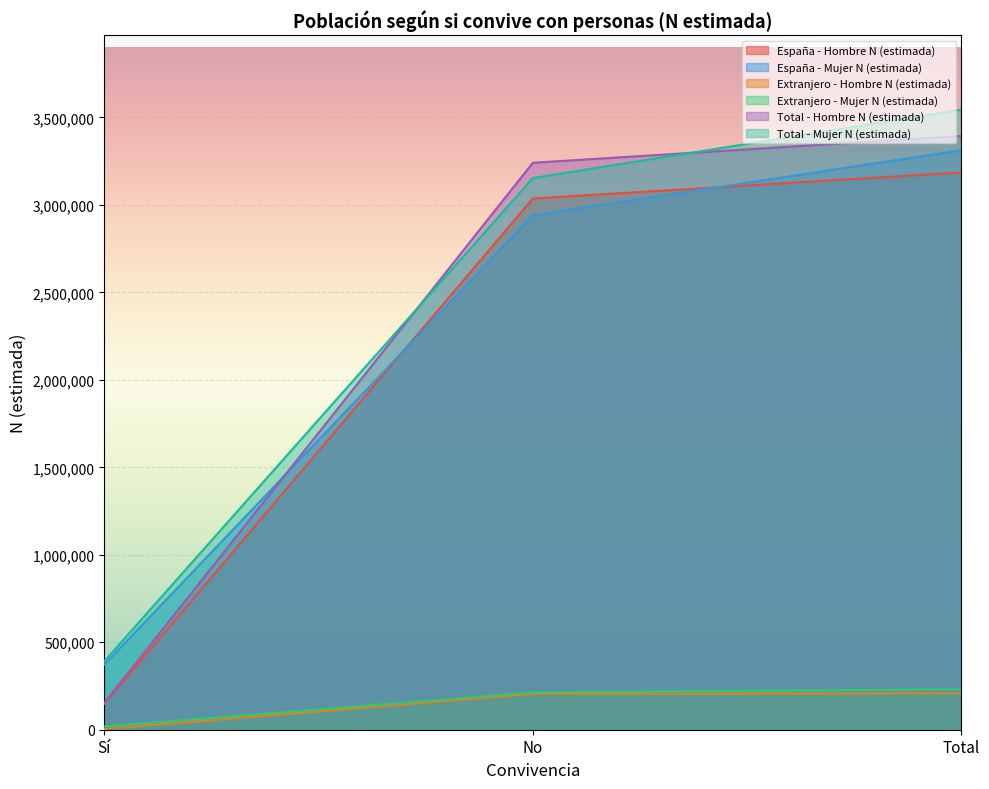

Which series has the largest range (max minus min)?

Total - Hombre N (estimada)